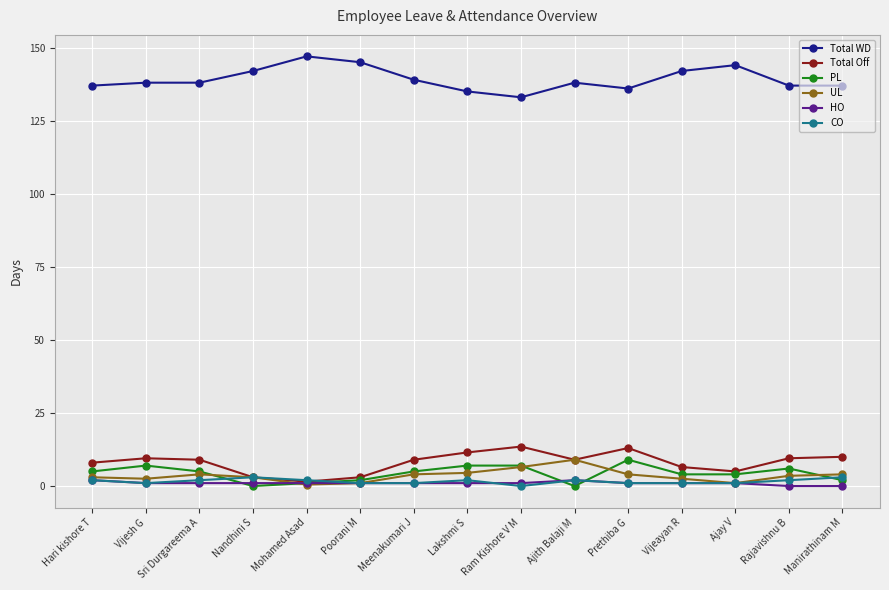

What is the label of the 12th point from the left?

Vijeayan R